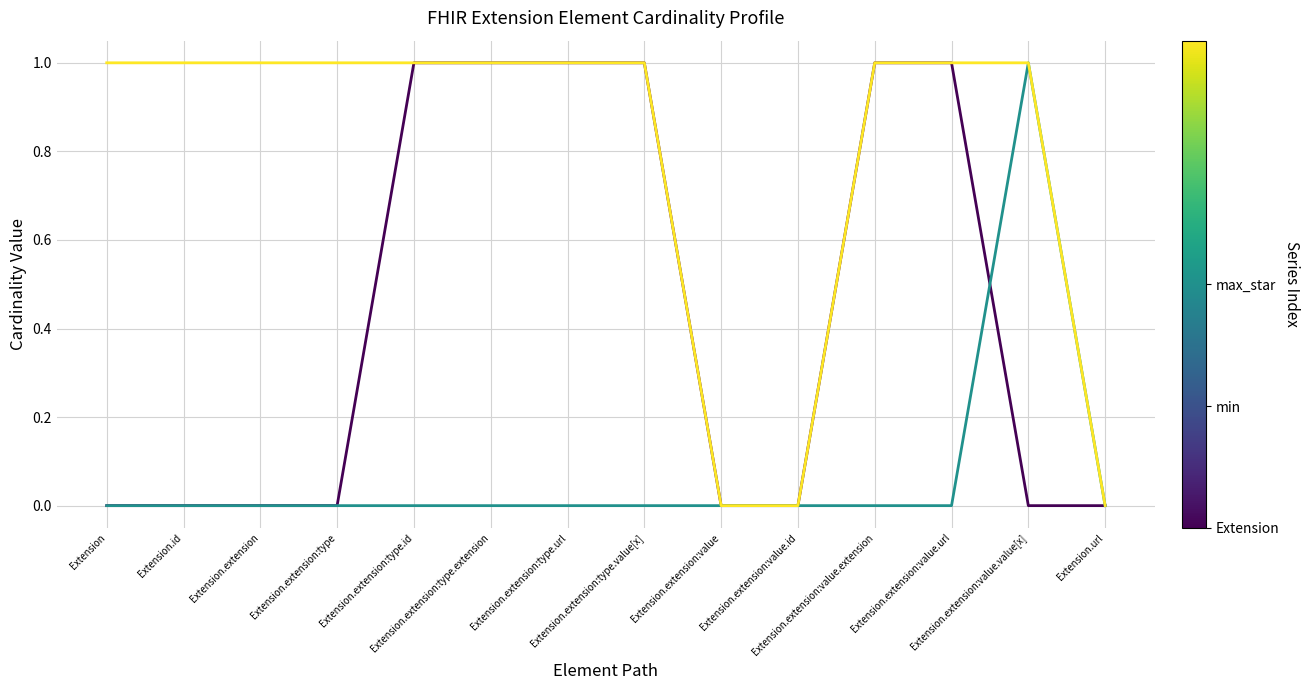

Is this an area chart (filled region under the line)?

No